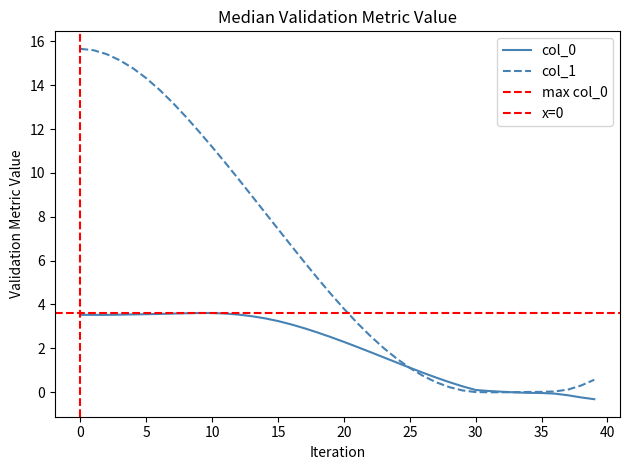

How many negative values does the col_0 series have?

7